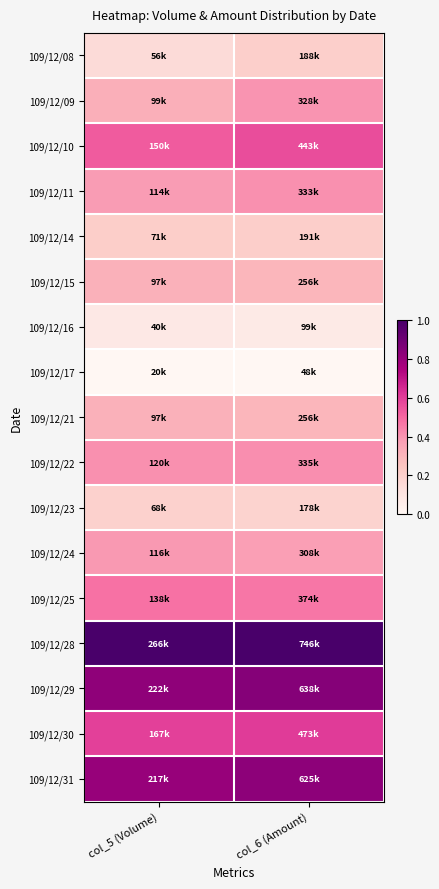

Reading left to right, list all the values displayed in this chart.

109/12/08: col_5 (Volume)=0.1	col_6 (Amount)=0.2
109/12/09: col_5 (Volume)=0.3	col_6 (Amount)=0.4
109/12/10: col_5 (Volume)=0.5	col_6 (Amount)=0.6
109/12/11: col_5 (Volume)=0.4	col_6 (Amount)=0.4
109/12/14: col_5 (Volume)=0.2	col_6 (Amount)=0.2
109/12/15: col_5 (Volume)=0.3	col_6 (Amount)=0.3
109/12/16: col_5 (Volume)=0.1	col_6 (Amount)=0.1
109/12/17: col_5 (Volume)=0.0	col_6 (Amount)=0.0
109/12/21: col_5 (Volume)=0.3	col_6 (Amount)=0.3
109/12/22: col_5 (Volume)=0.4	col_6 (Amount)=0.4
109/12/23: col_5 (Volume)=0.2	col_6 (Amount)=0.2
109/12/24: col_5 (Volume)=0.4	col_6 (Amount)=0.4
109/12/25: col_5 (Volume)=0.5	col_6 (Amount)=0.5
109/12/28: col_5 (Volume)=1.0	col_6 (Amount)=1.0
109/12/29: col_5 (Volume)=0.8	col_6 (Amount)=0.8
109/12/30: col_5 (Volume)=0.6	col_6 (Amount)=0.6
109/12/31: col_5 (Volume)=0.8	col_6 (Amount)=0.8